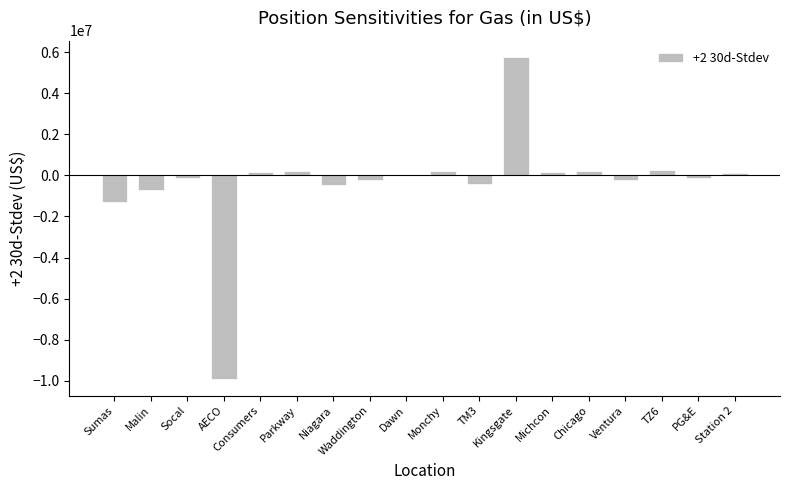

What is the maximum value shown in the chart?

5768898.0